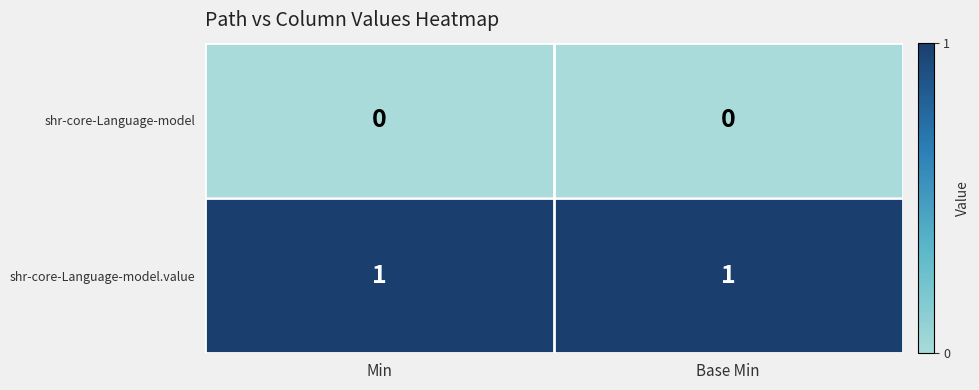

Rank the series by their average value, from lowest to highest.

shr-core-Language-model, shr-core-Language-model.value